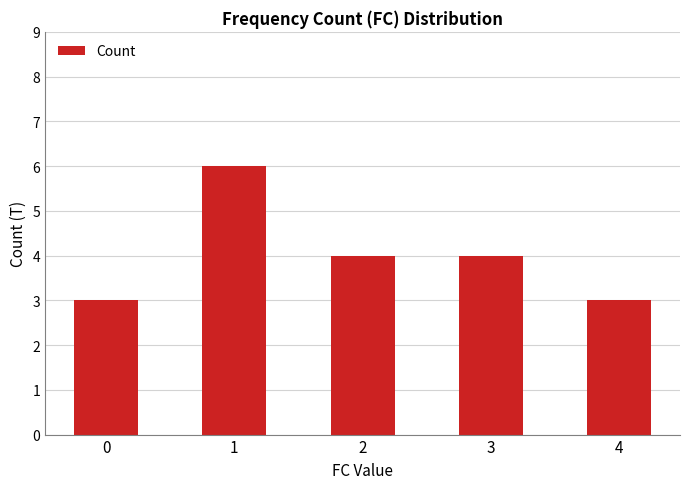

Read the value at 1.

6